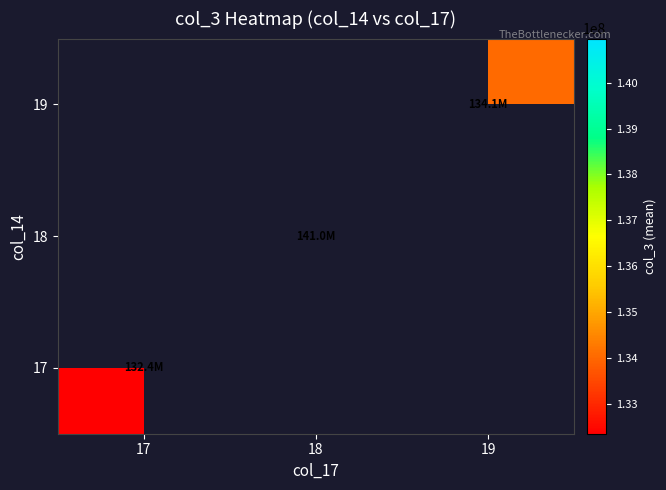

How many distinct data groups are displayed?

3